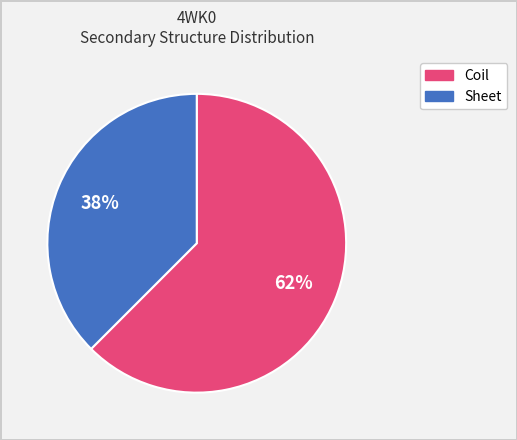

To the nearest percent, what is the average slice percentage?

50%